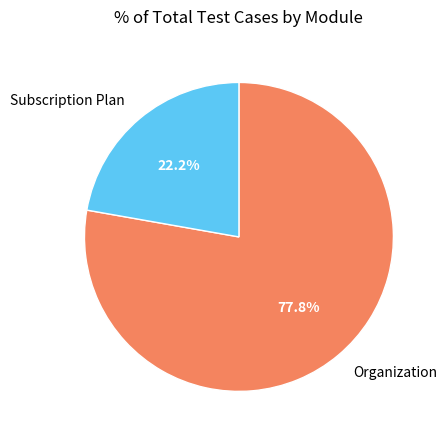

True or false: Subscription Plan accounts for 22% of the total.

True